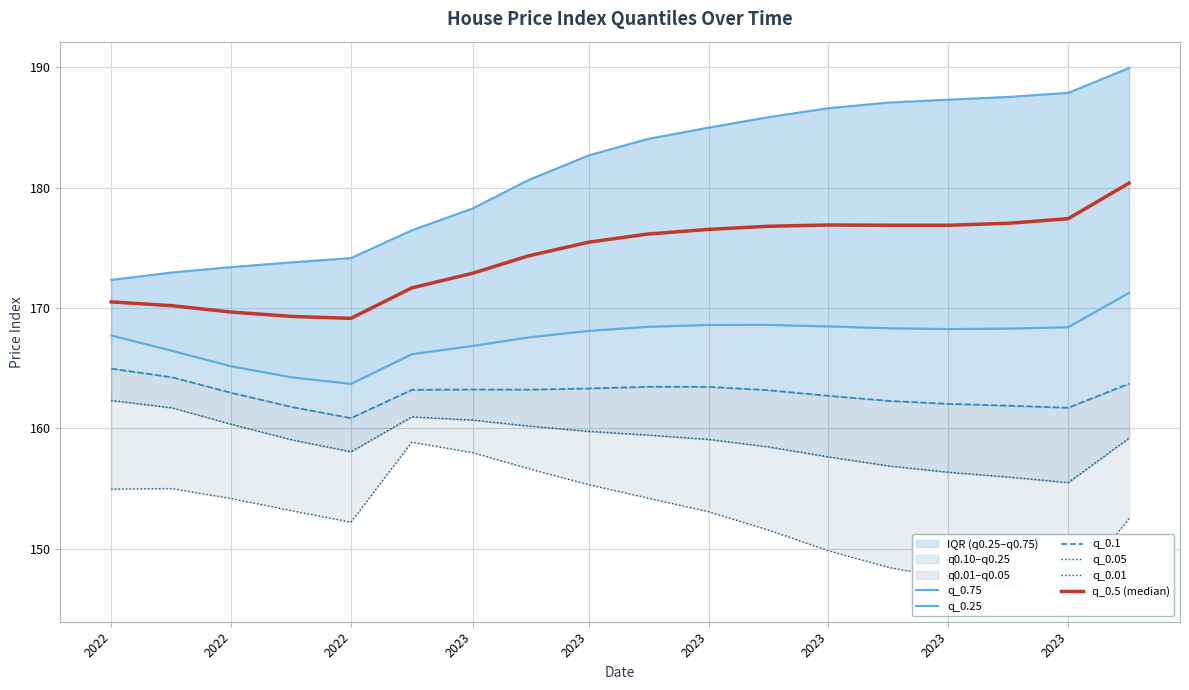

Does the chart display data point markers on the line(s)?

No